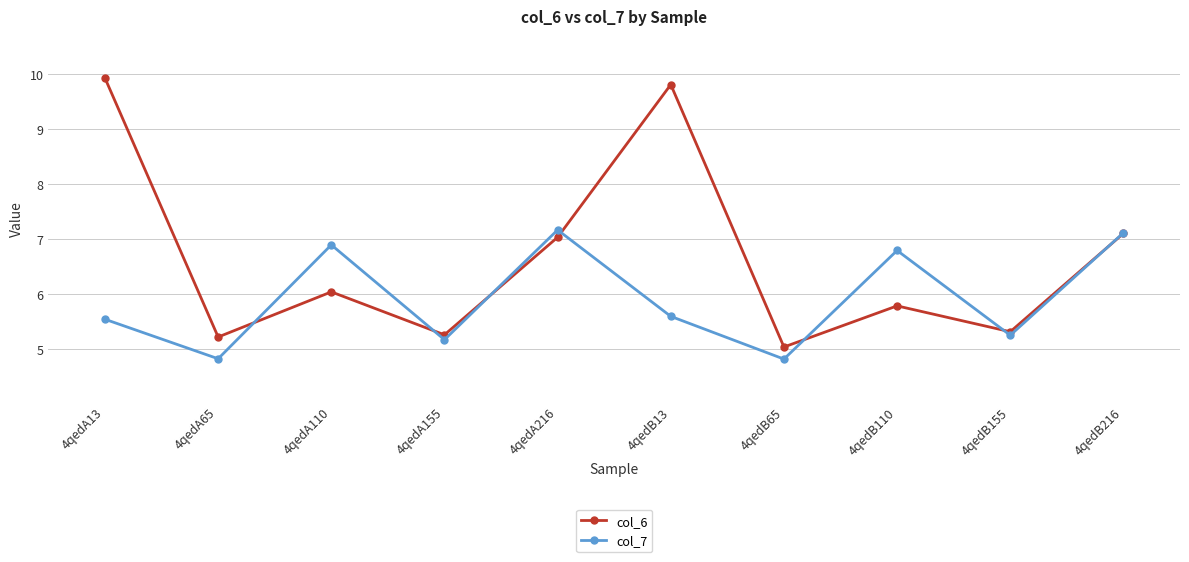

What is the value of the col_6 point at the 1st from the left?

9.9